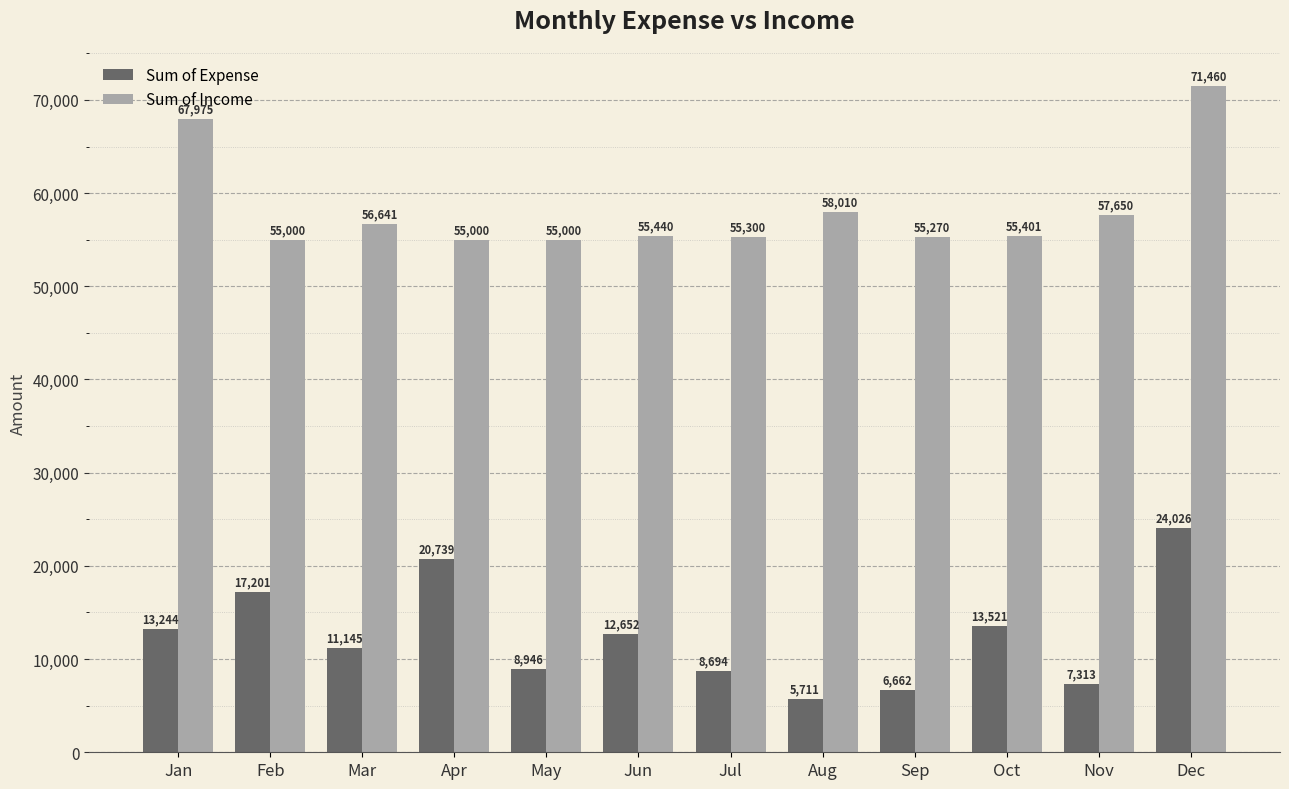

How many categories are shown in the chart?

12